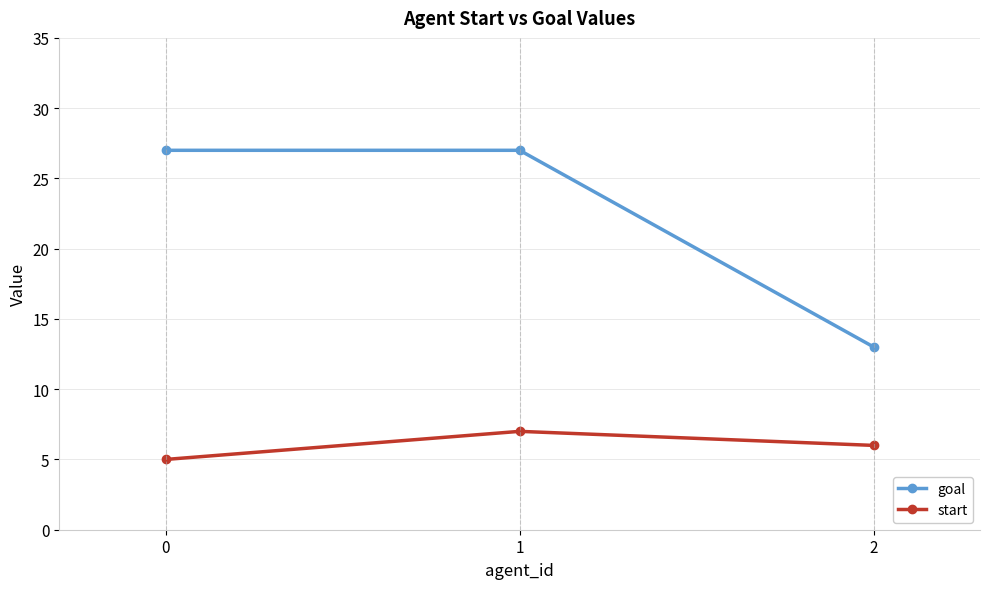

At which category is the sum across all series the highest?

1